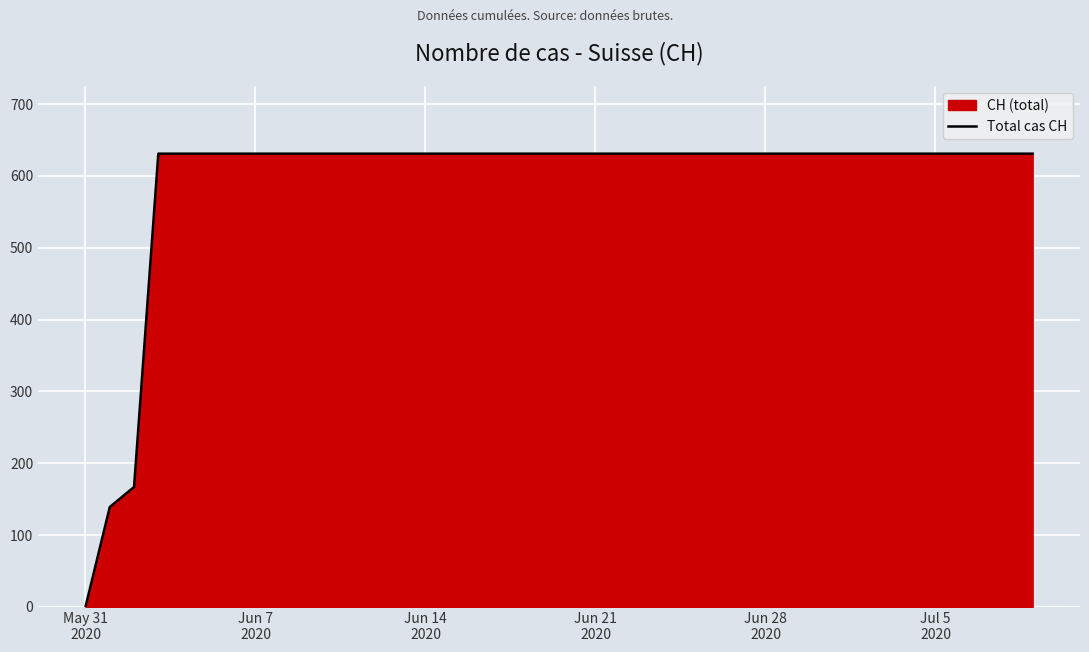

What is the maximum value shown in the chart?

631